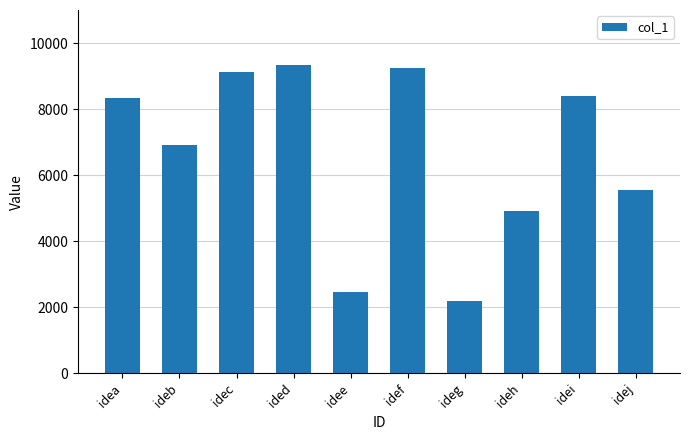

What is the sum of the values at idea and ided?

17657